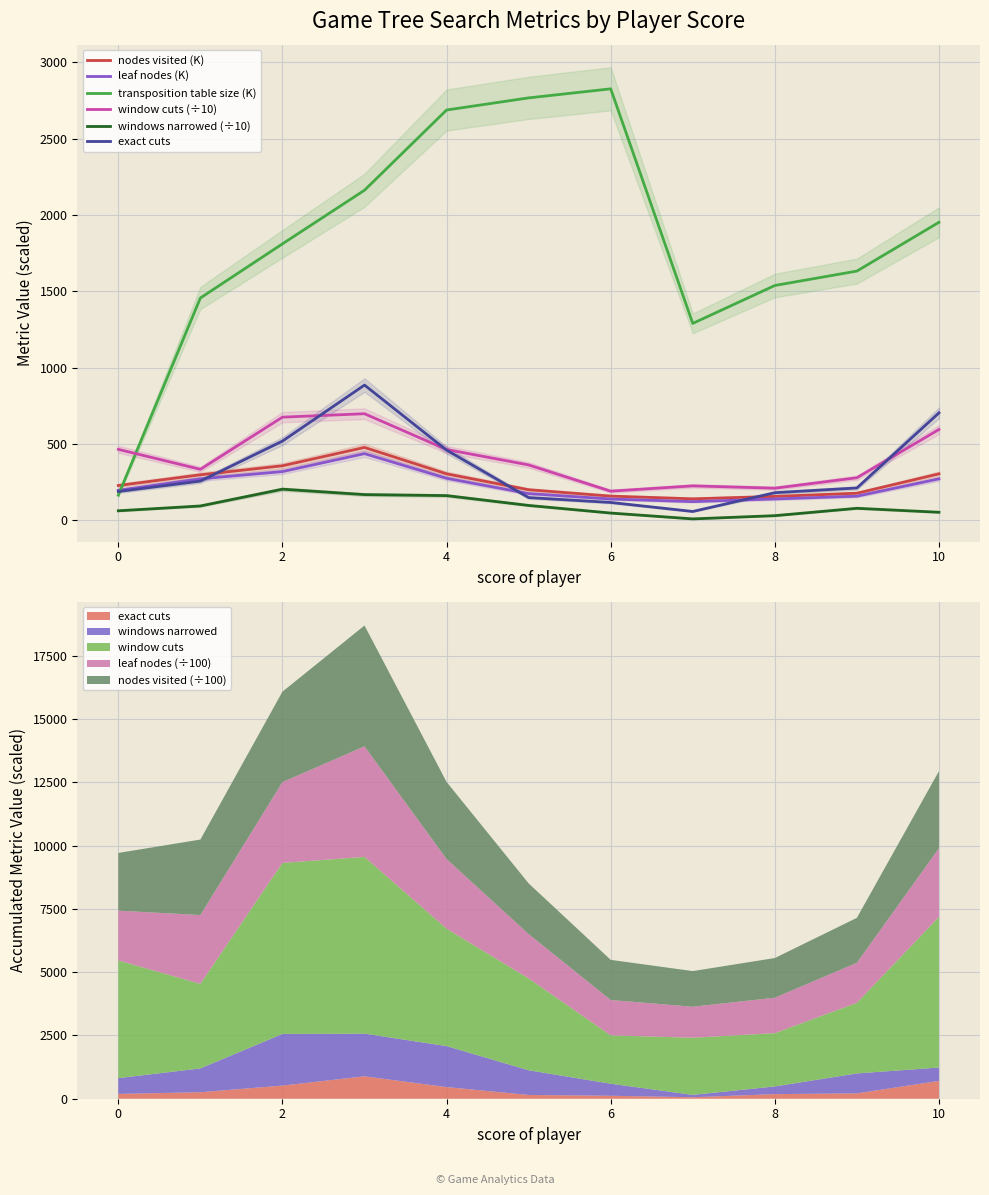

What value does the leaf nodes (K) series have at 8?

140.0